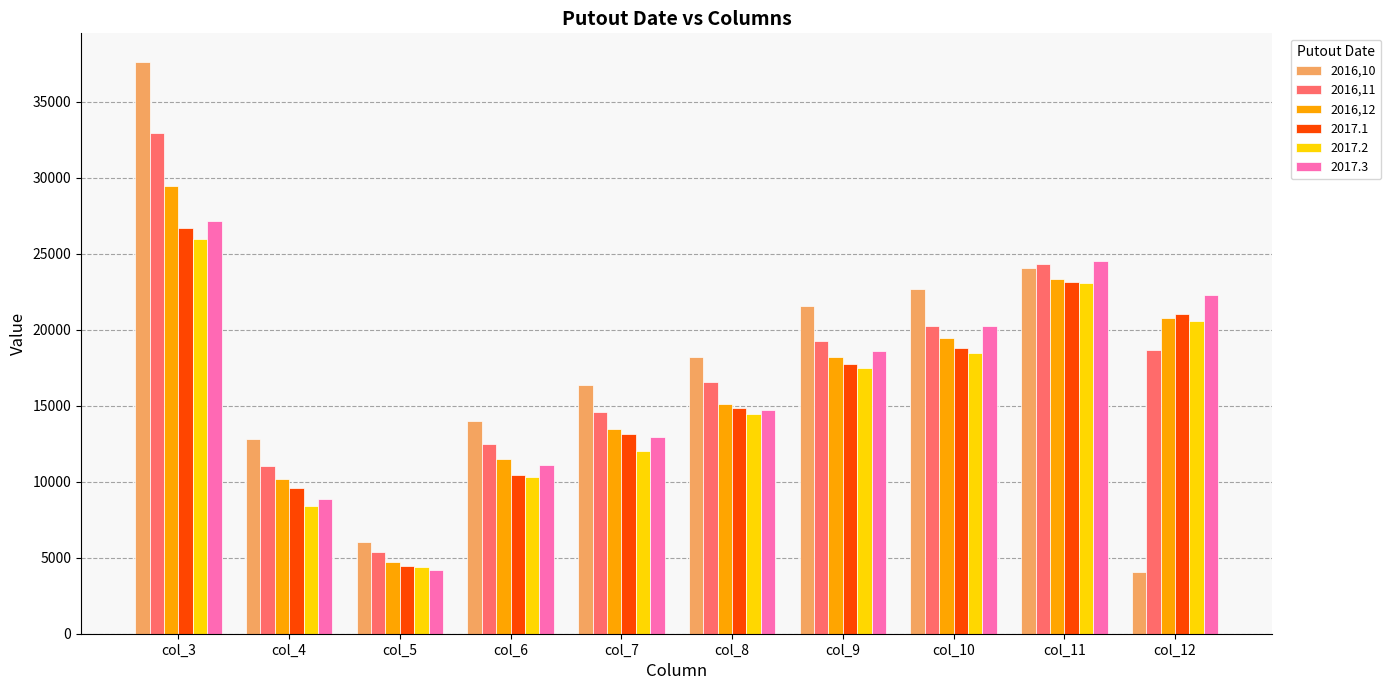

The value of 2016,11 at col_6 is 12499. True or false?

True